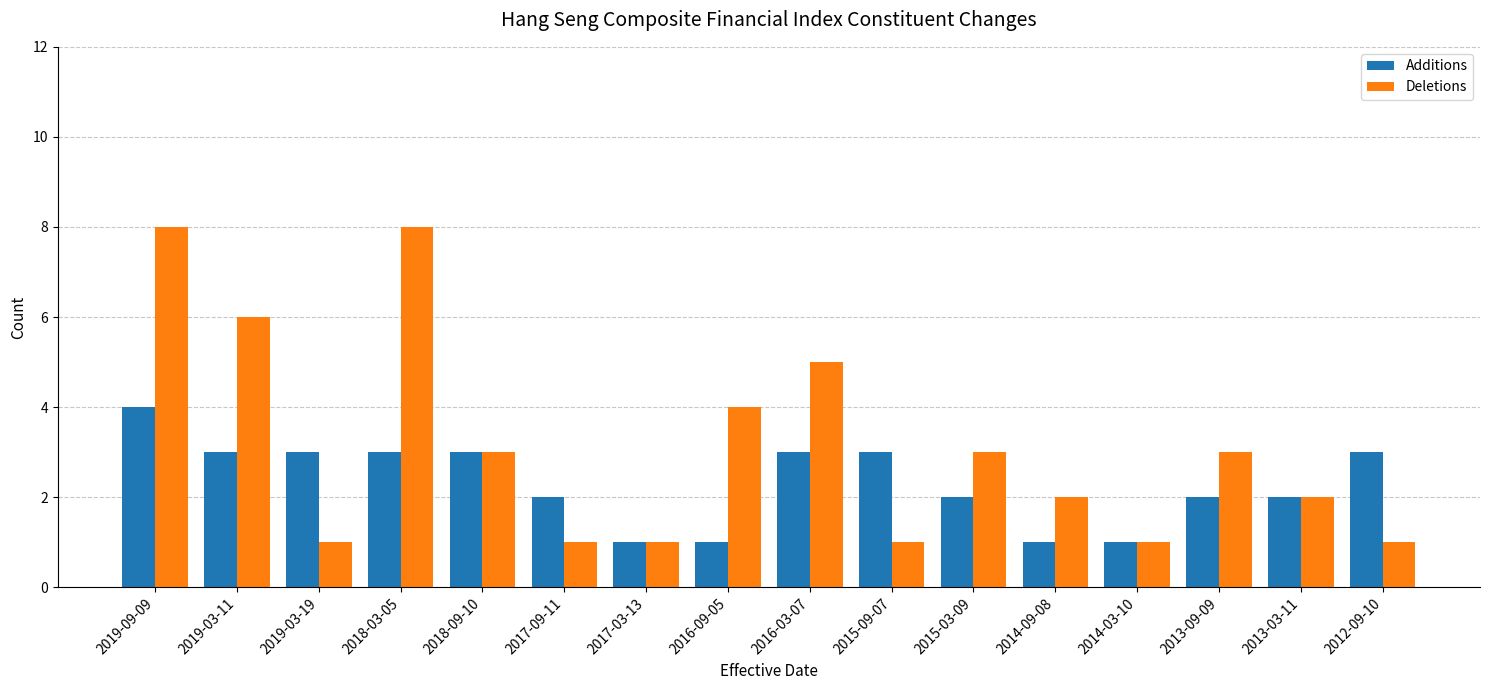

What are all the series names shown in the legend?

Additions, Deletions